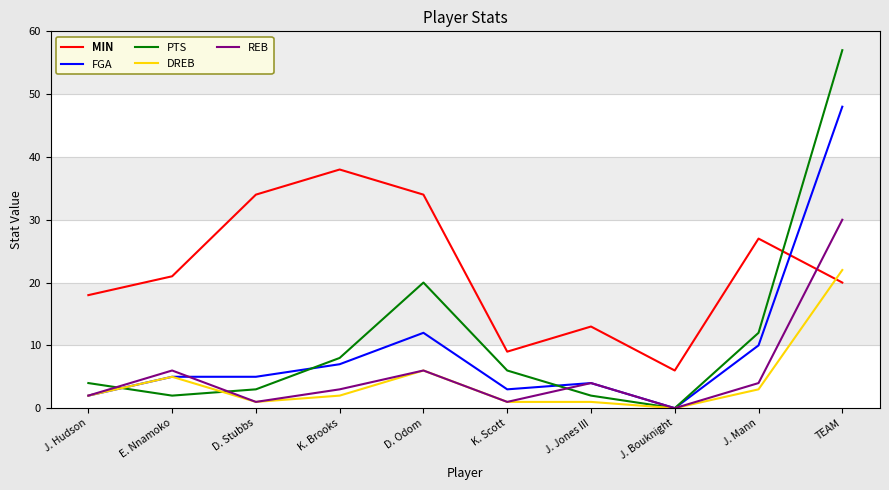

Rank the series by their maximum value, from lowest to highest.

DREB, REB, MIN, FGA, PTS